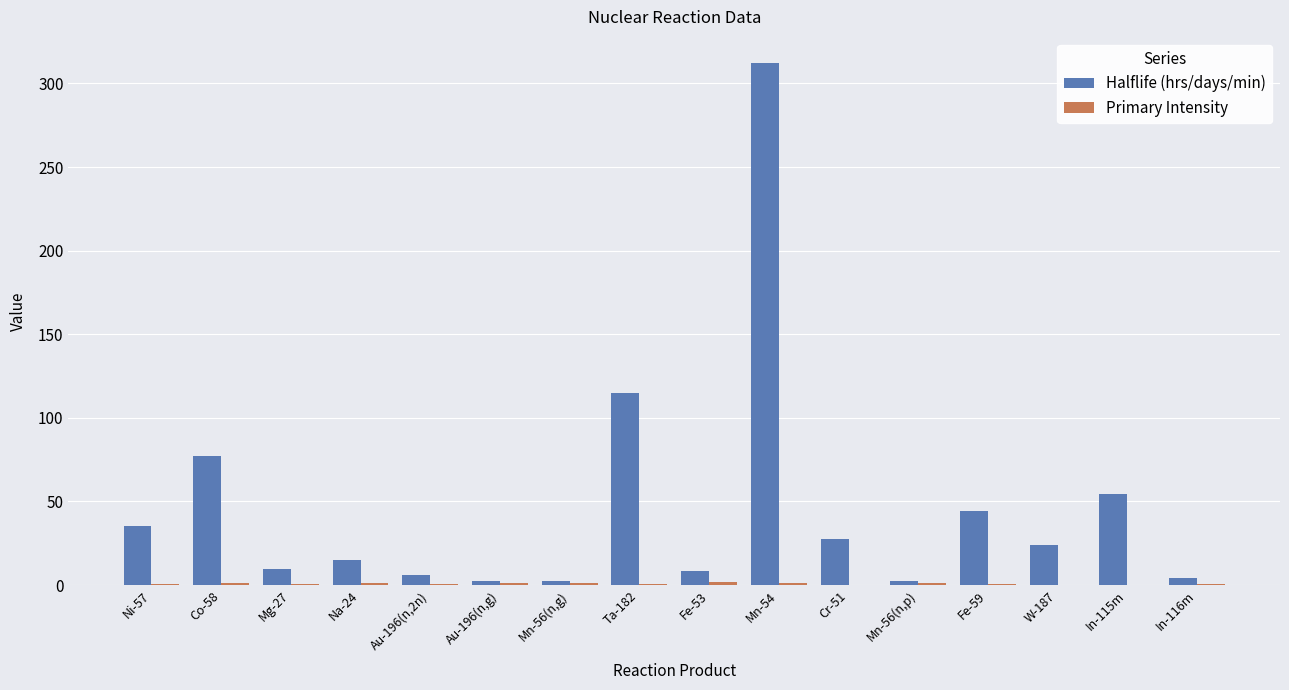

Which series changed the most between Ta-182 and Cr-51?

Halflife (hrs/days/min)